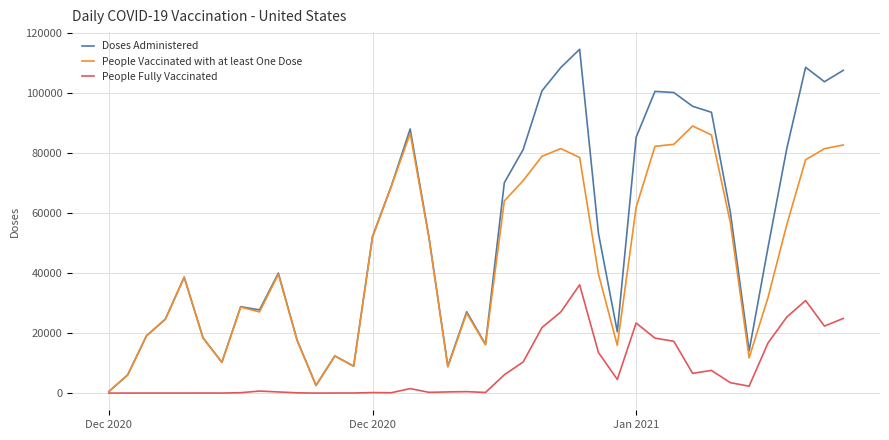

Which series has the largest total across all categories?

Doses Administered